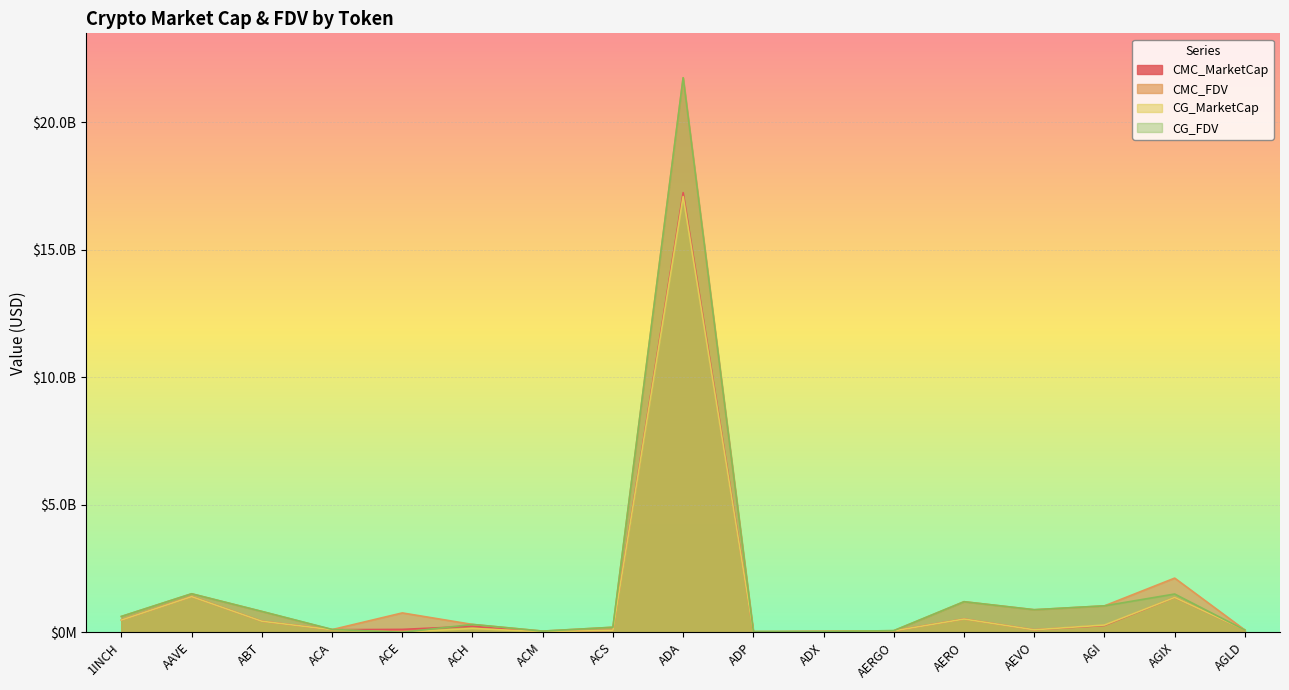

Is the value of CG_MarketCap at AERO greater than the value of CG_FDV at ACS?

Yes